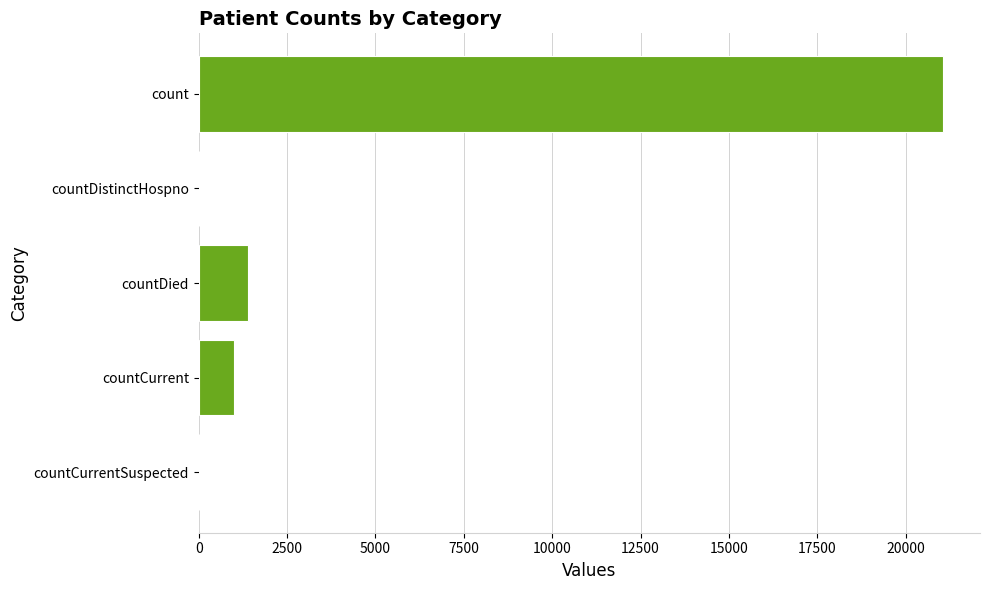

What is the change in value from count to countCurrentSuspected?

-21050